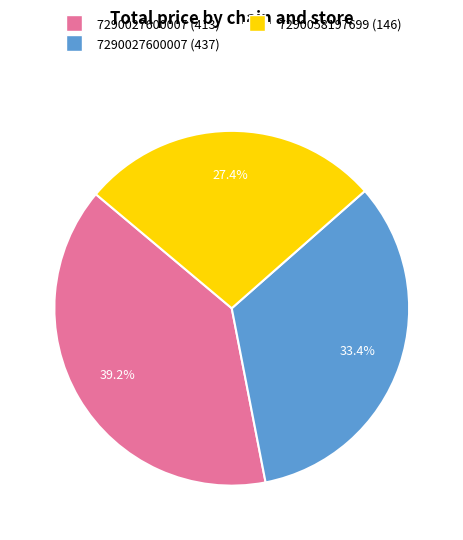

Count the number of slices in the pie.

3